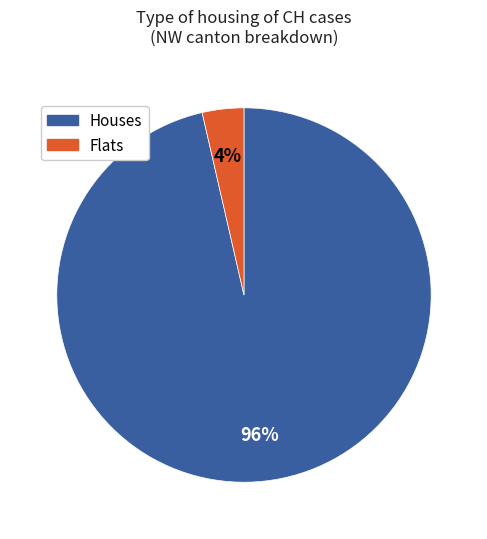

To the nearest percent, what is the average slice percentage?

50%